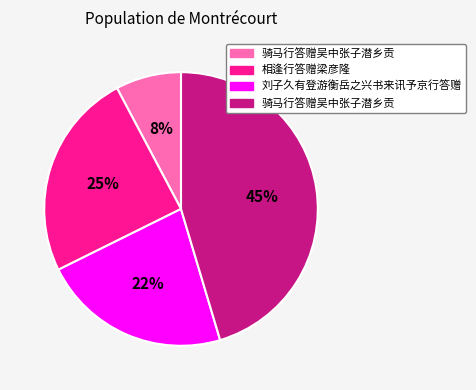

Is there a majority slice in this chart?

No